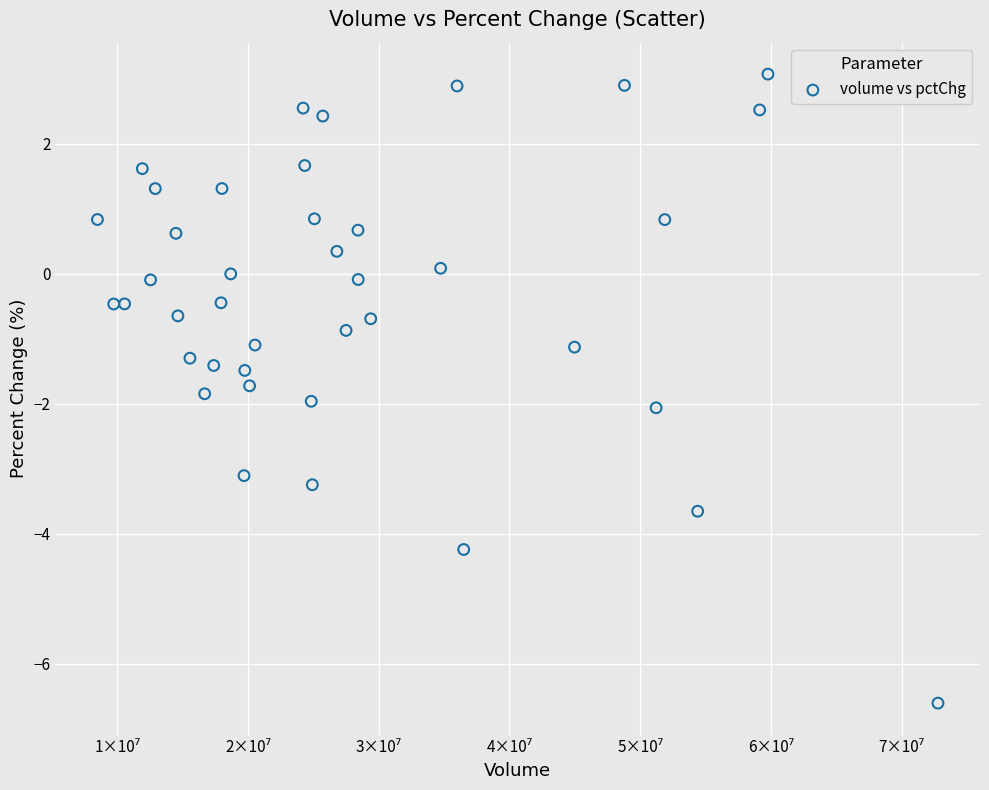

What is the range of X values (max minus min)?

64287942.0